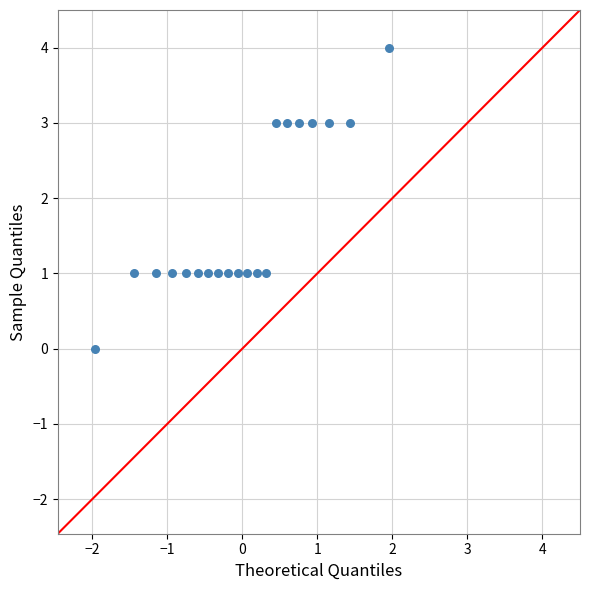

What is the range of Y values (max minus min)?

4